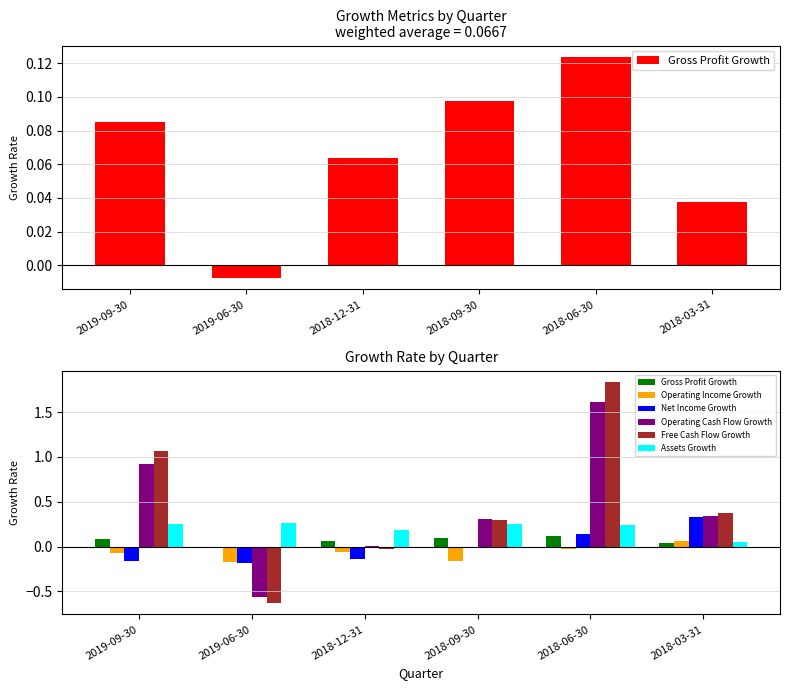

What is the difference between the highest and lowest values at 2019-06-30?

0.9